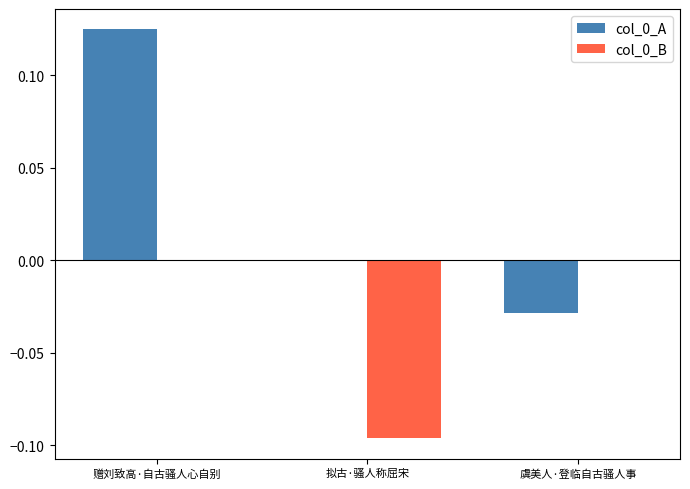

Count the number of categories in the chart.

3